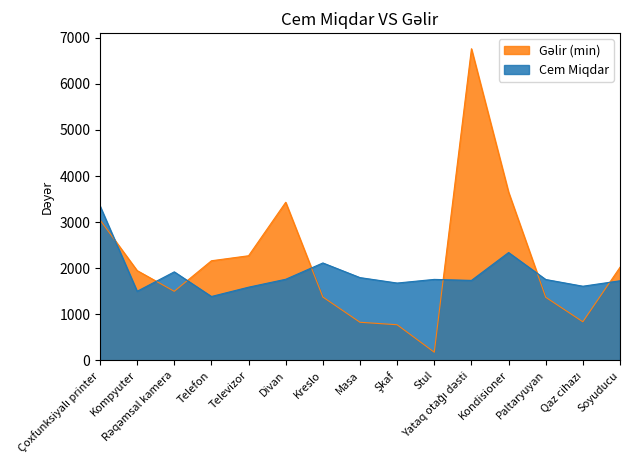

Which series changed the most between Kondisioner and Qaz cihazı?

Gəlir